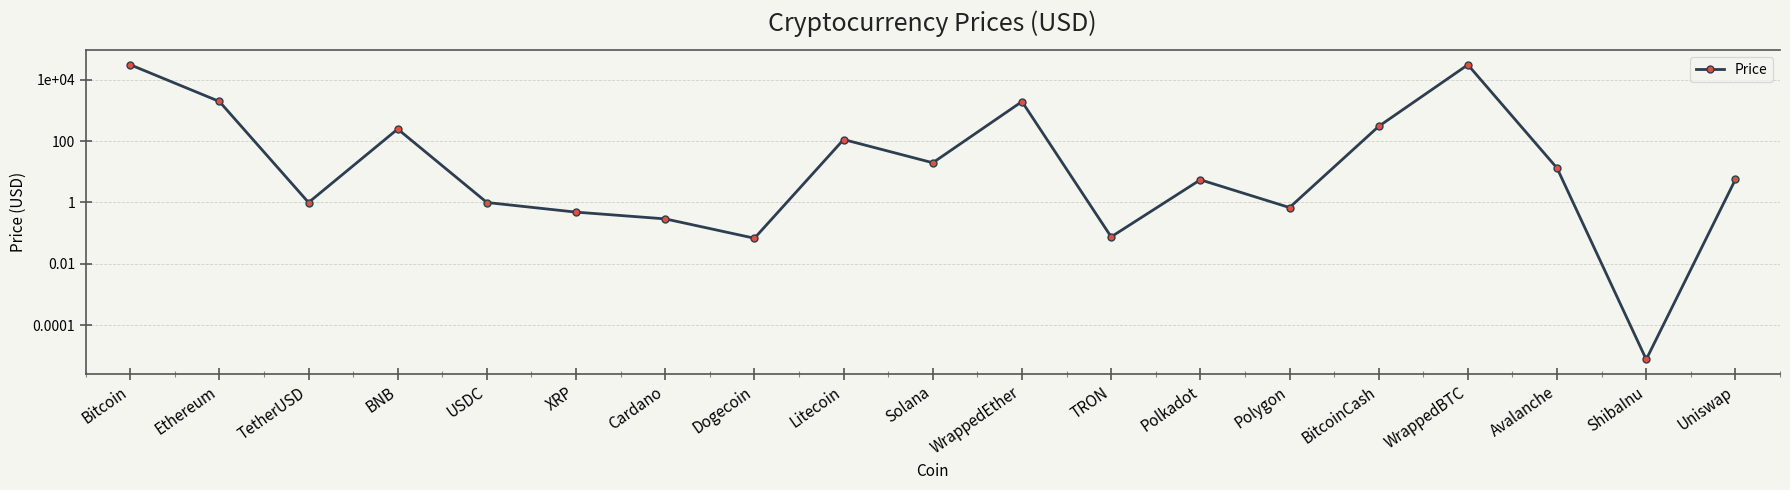

What is the difference between the second highest and second lowest values?

30615.3